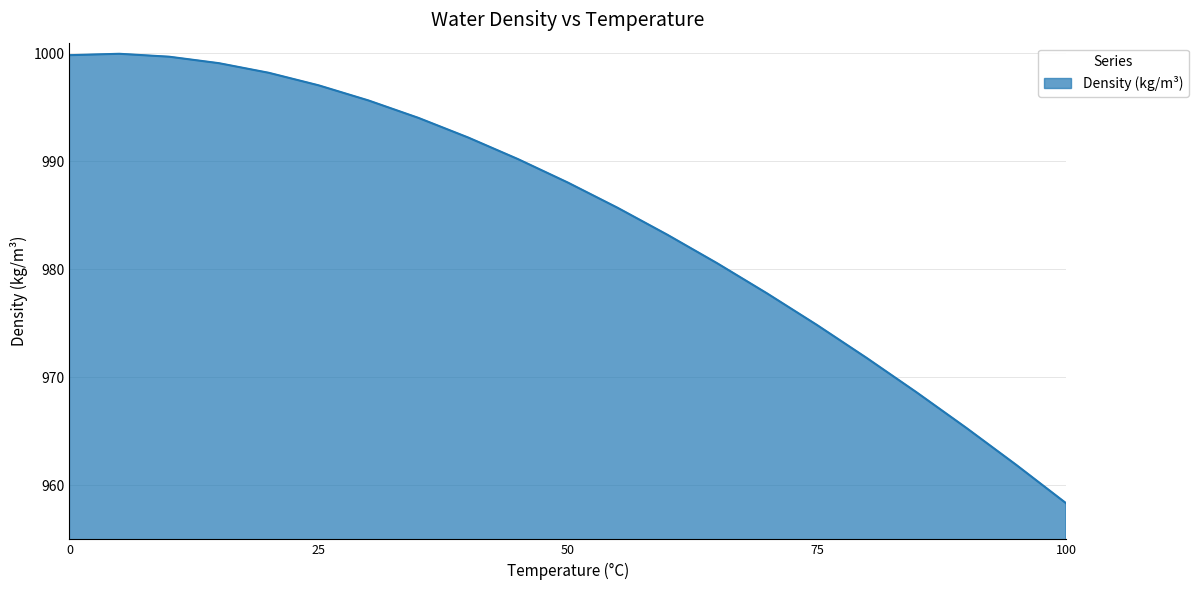

Does the chart display data point markers on the line(s)?

No